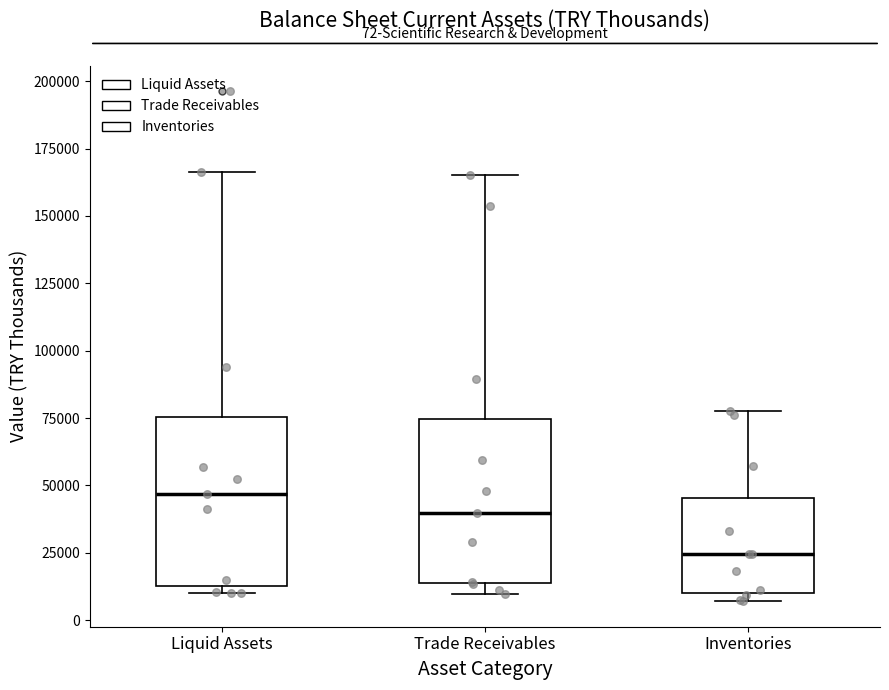

Which box has the lowest median line?

Inventories